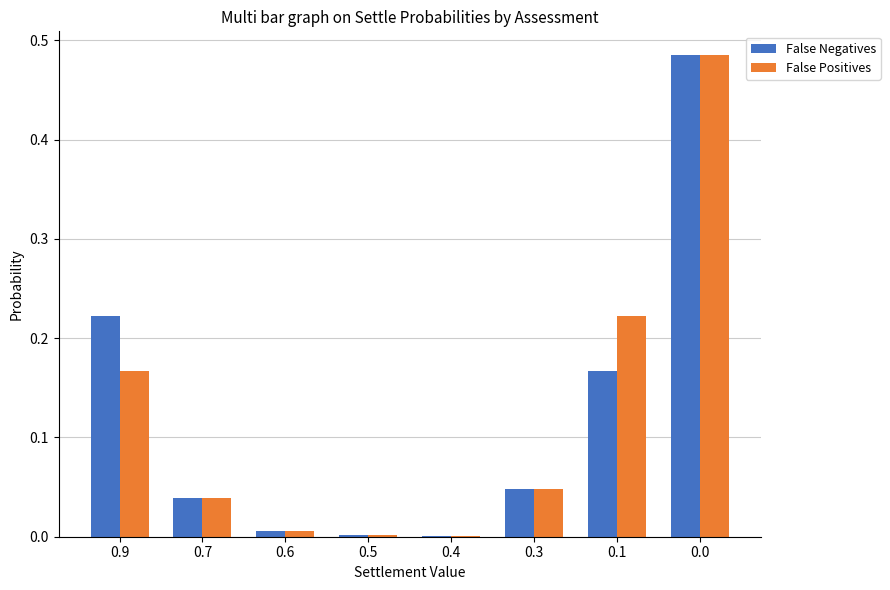

True or false: False Positives has a value of 0.0 at 0.6.

True